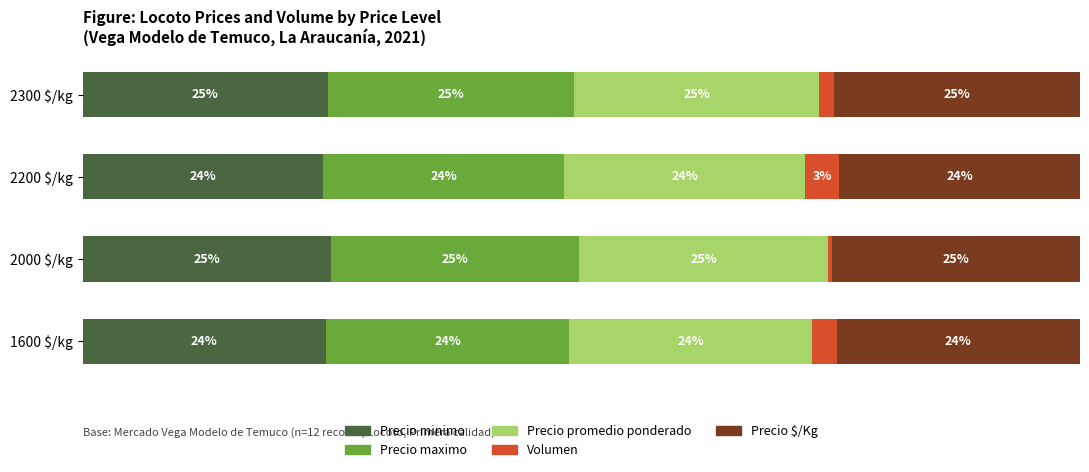

What is the average value of the Precio promedio ponderado series?

24.5